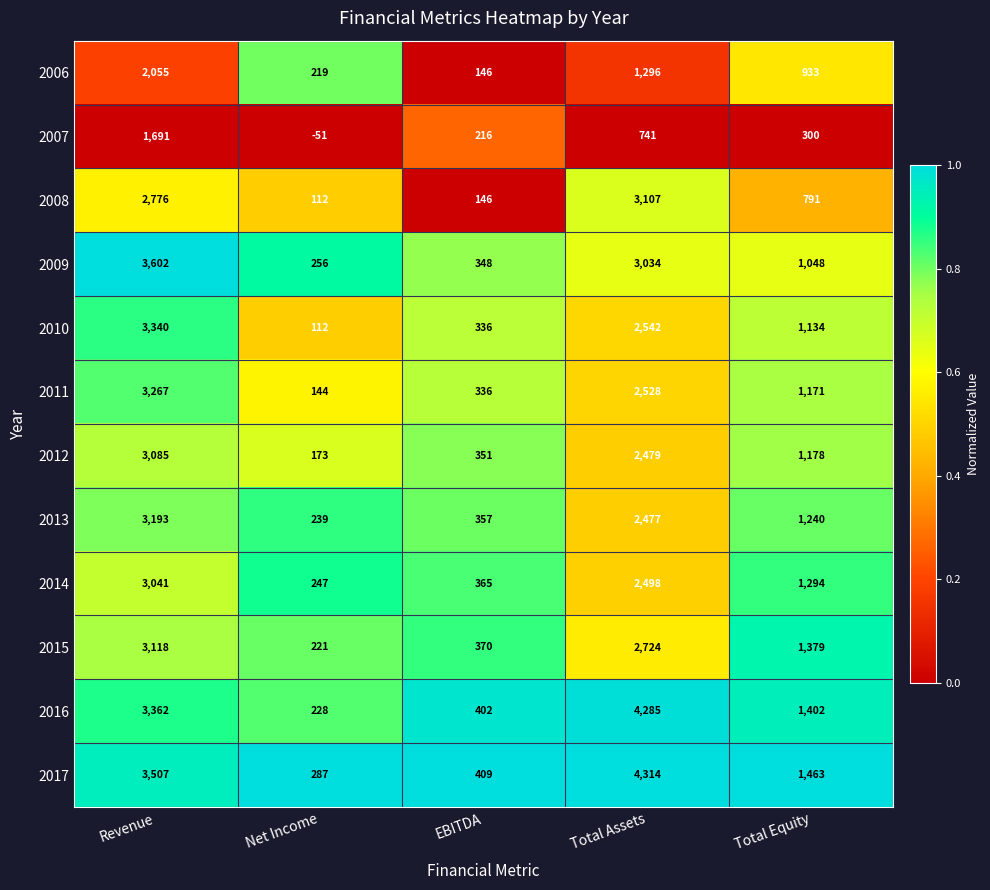

What is the difference between the 2009 values at Net Income and Total Equity?

792